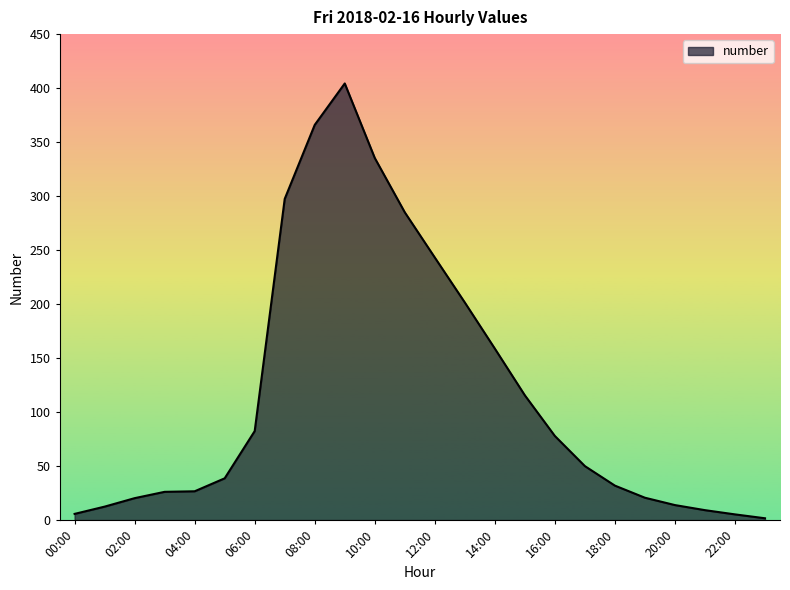

What is the difference between the second highest and second lowest values?

360.7